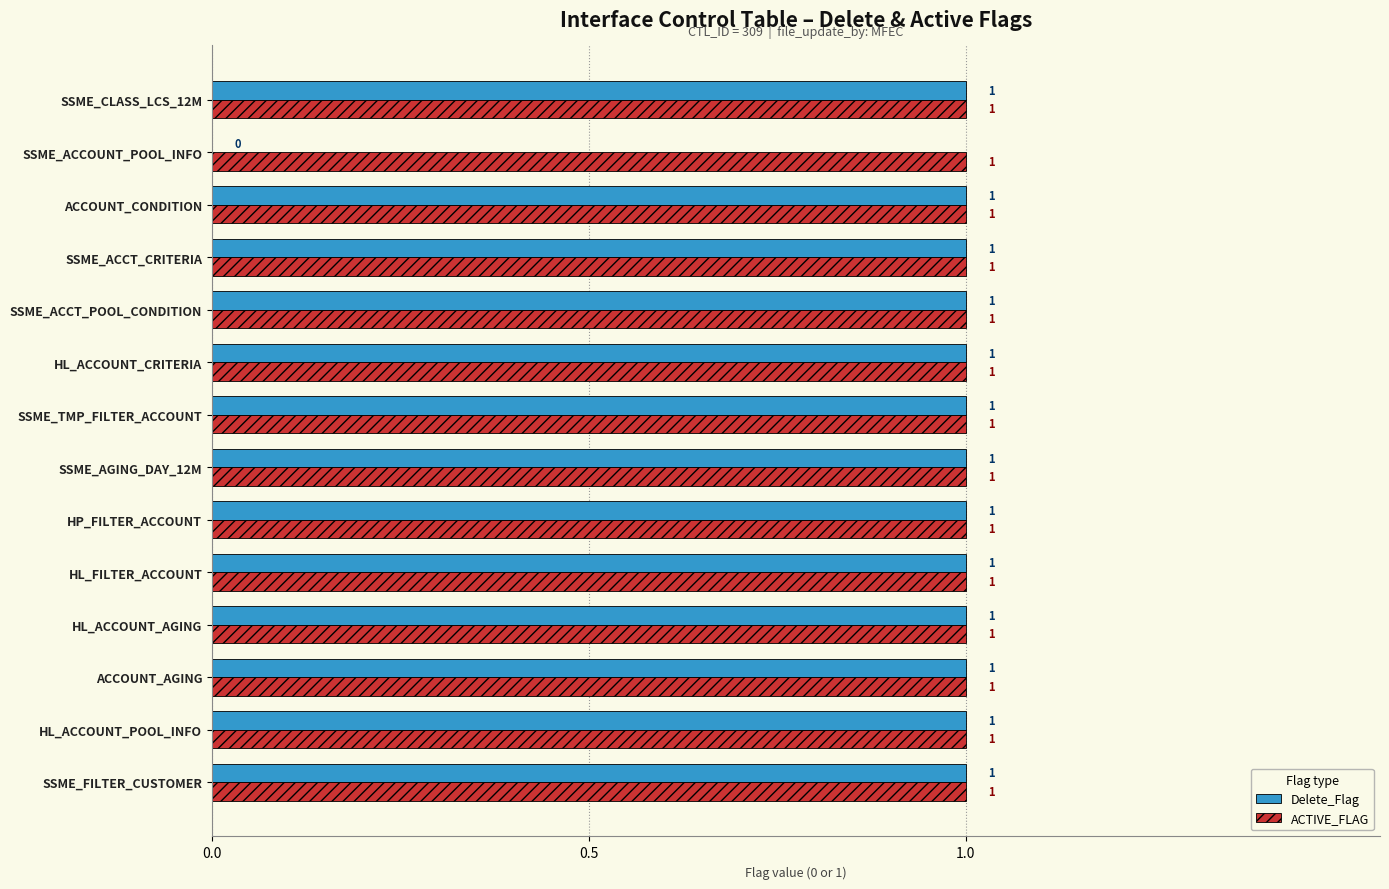

How many data points does each series have?

14